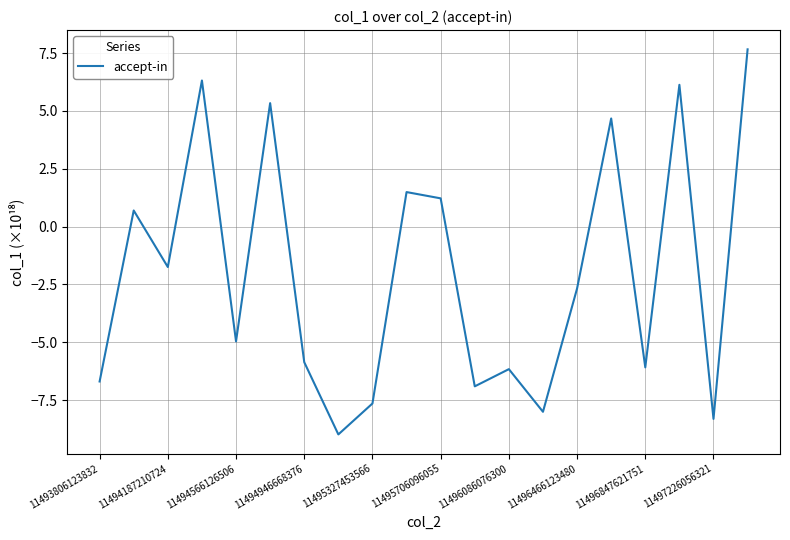

What is the smallest value displayed?

-9.0